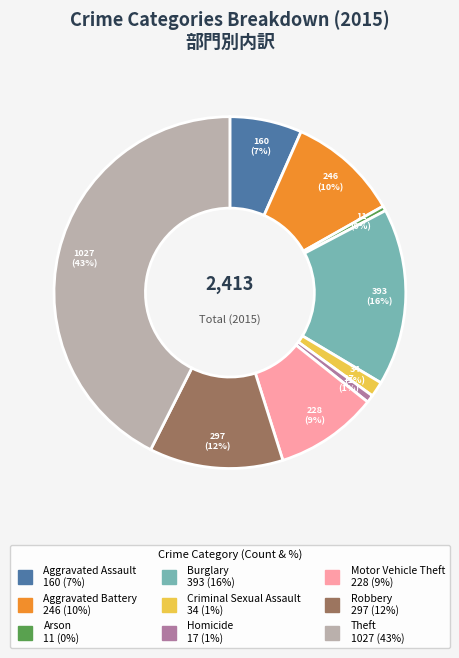

How many slices are in this pie chart?

9